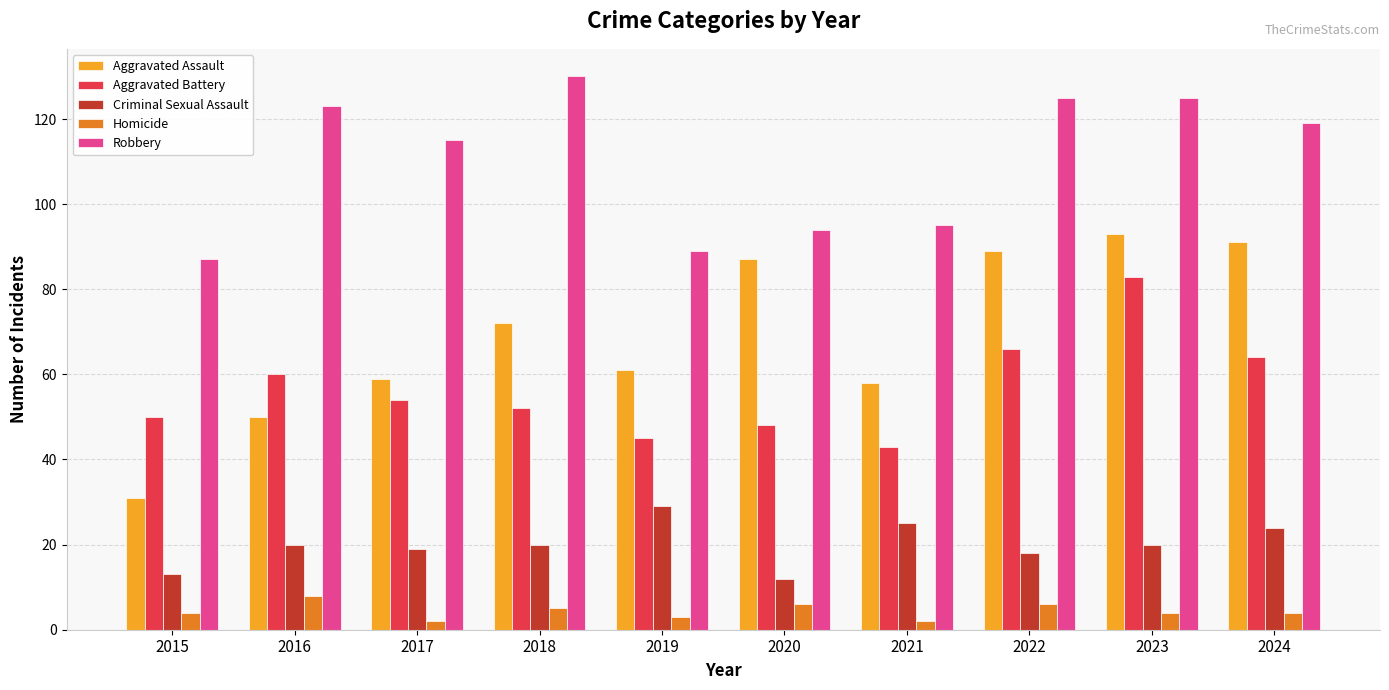

List the series in order of their peak value, highest first.

Robbery, Aggravated Assault, Aggravated Battery, Criminal Sexual Assault, Homicide